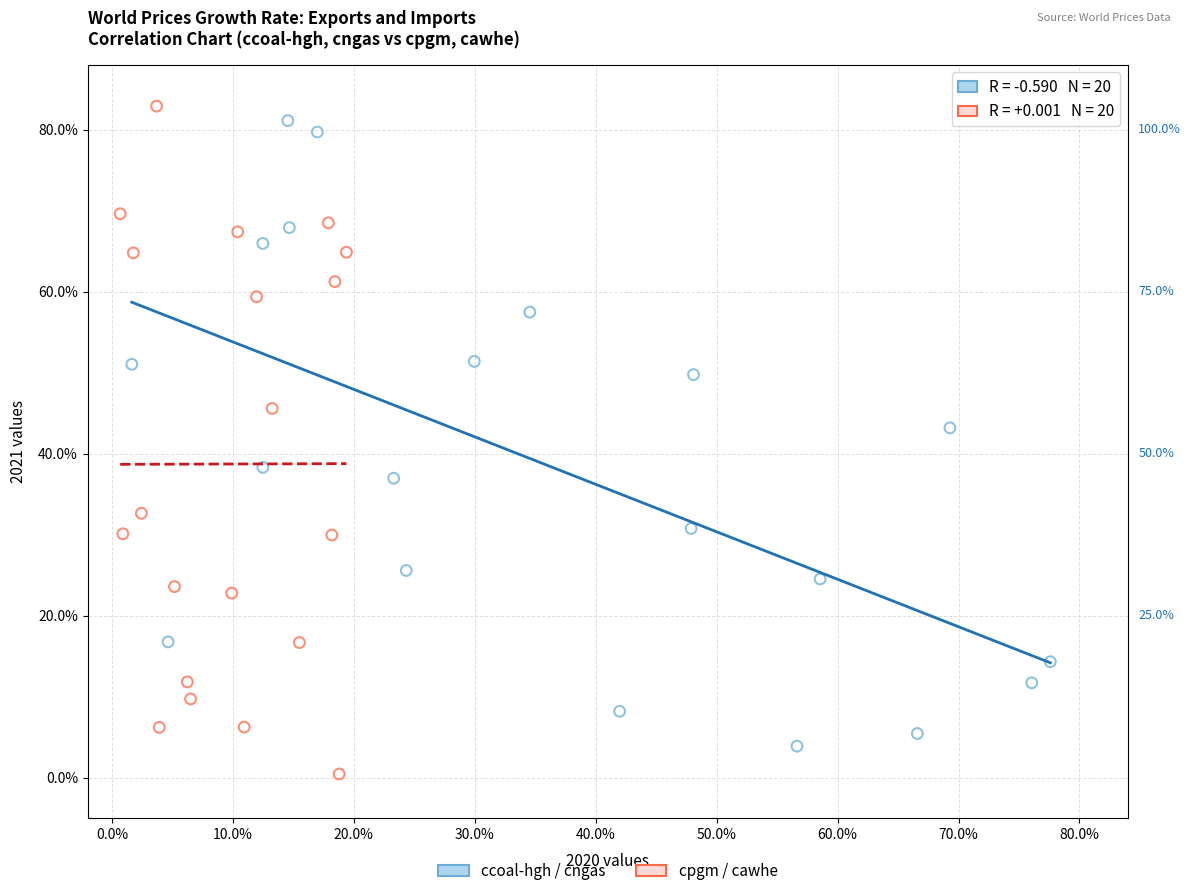

What are all the series names shown in the legend?

ccoal-hgh / cngas, cpgm / cawhe